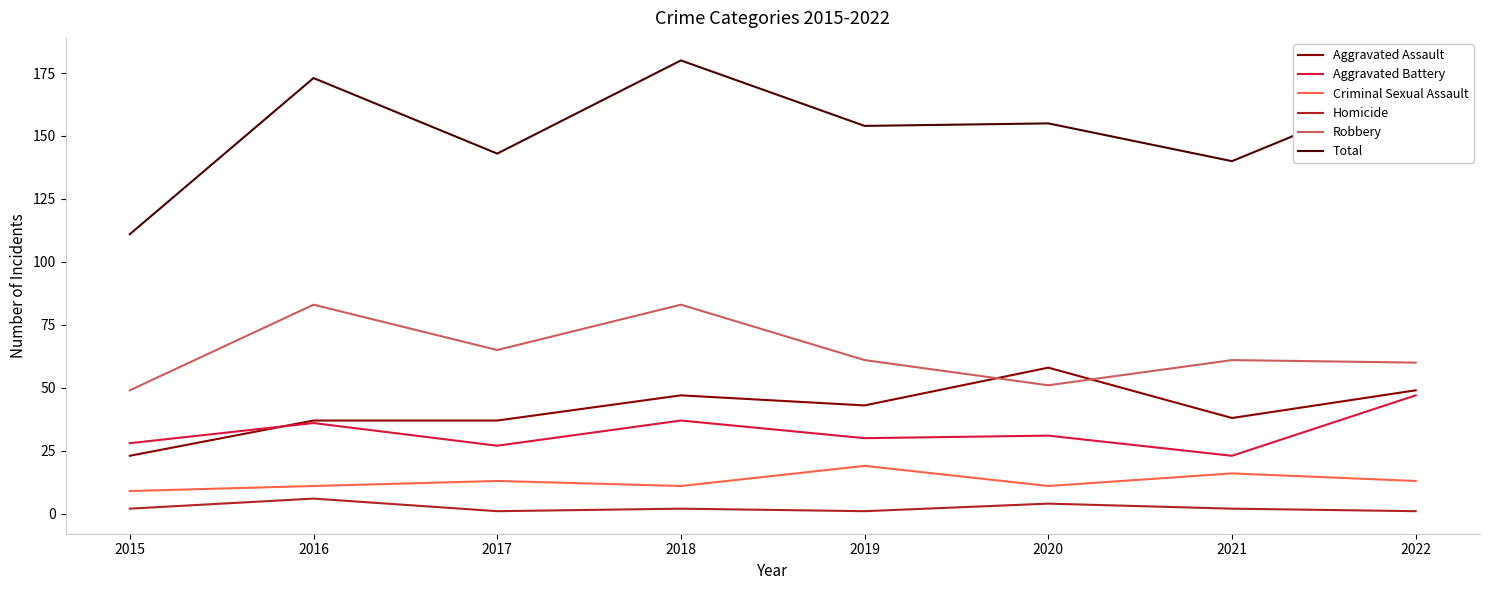

What is the total value across all series at 2020?

310